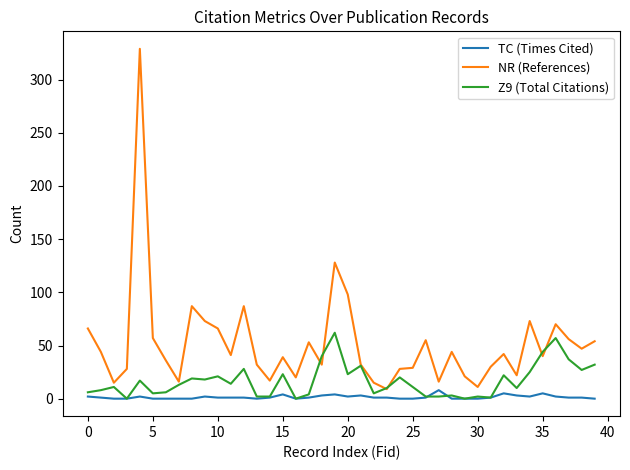

Rank the series by their average value, from highest to lowest.

NR (References), Z9 (Total Citations), TC (Times Cited)